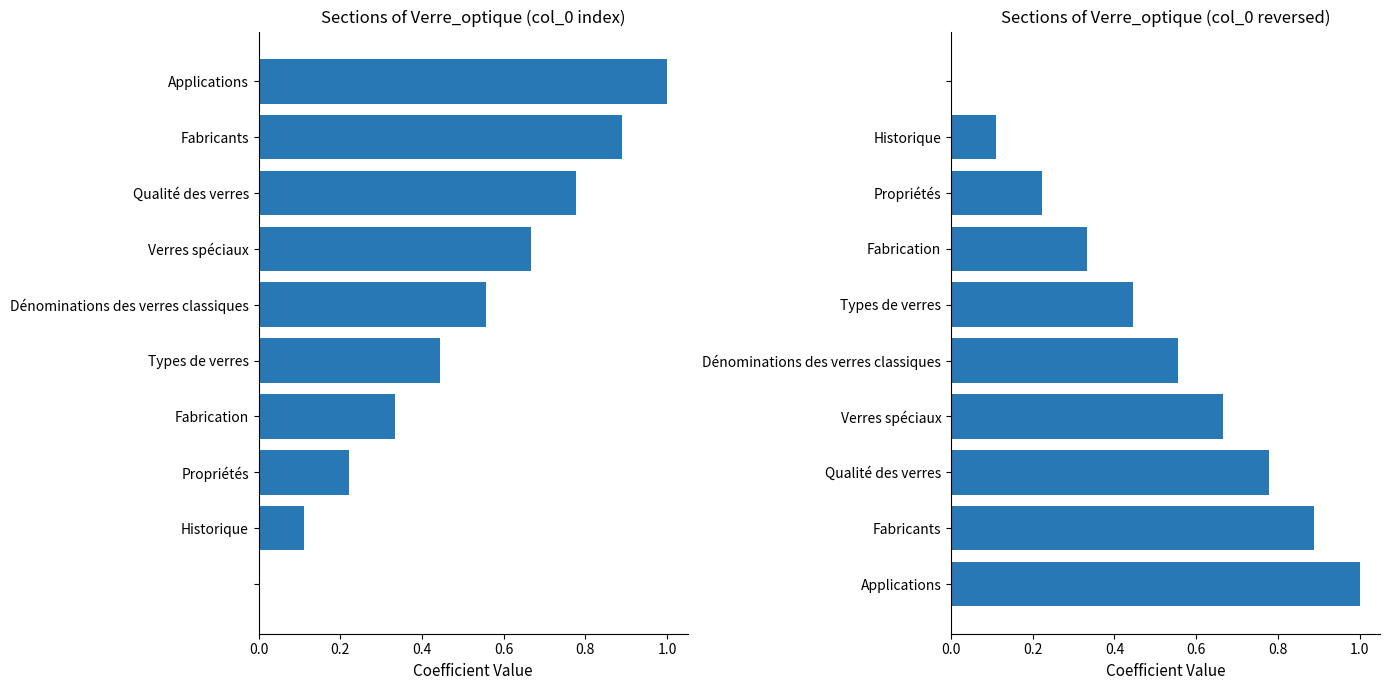

Which series changed the most between 0.2 and 8?

col_0